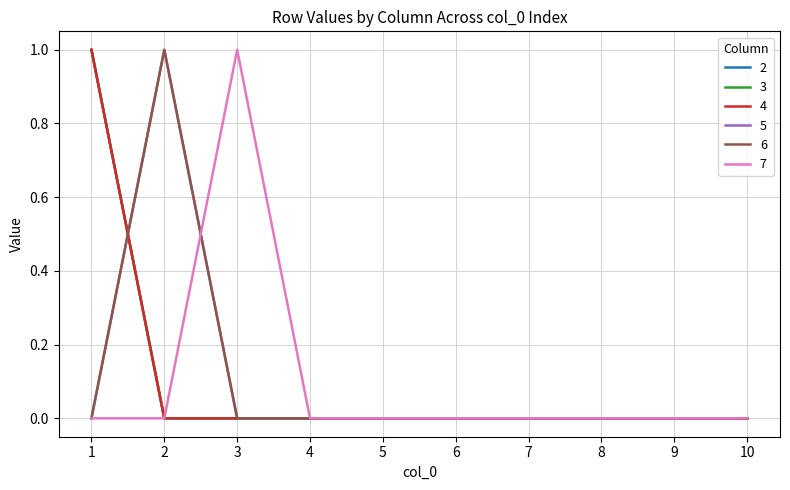

True or false: 5 and 6 cross at least once.

False